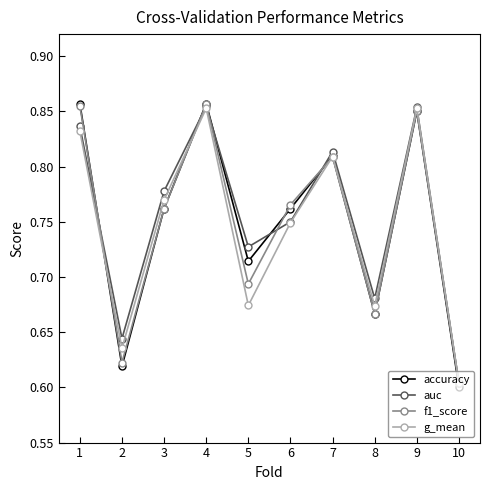

Which category has the lowest value in the auc series?

10